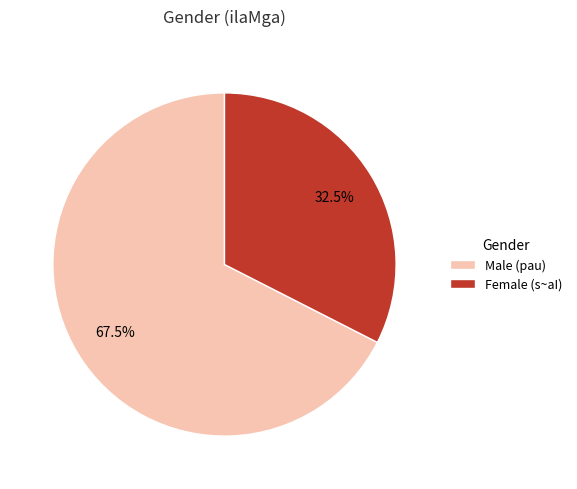

How many segments does this pie chart have?

2